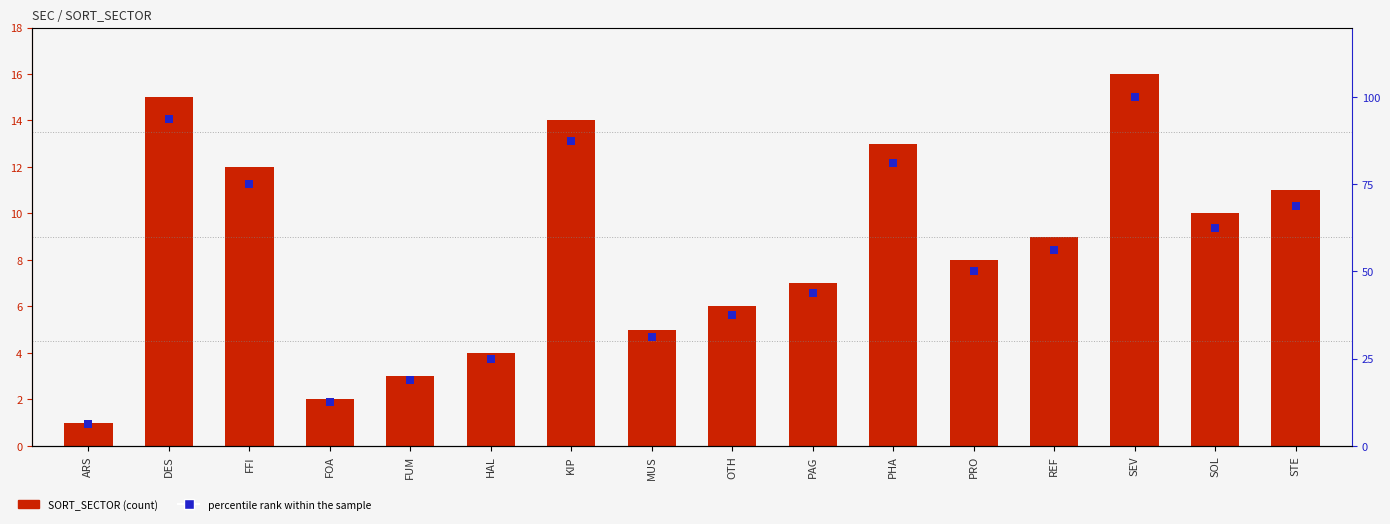

Which series has the largest total across all categories?

percentile rank within the sample